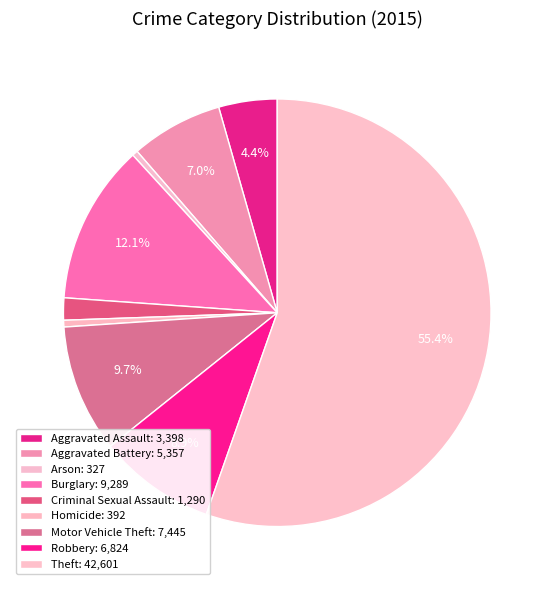

To the nearest percent, what is the average slice percentage?

11%